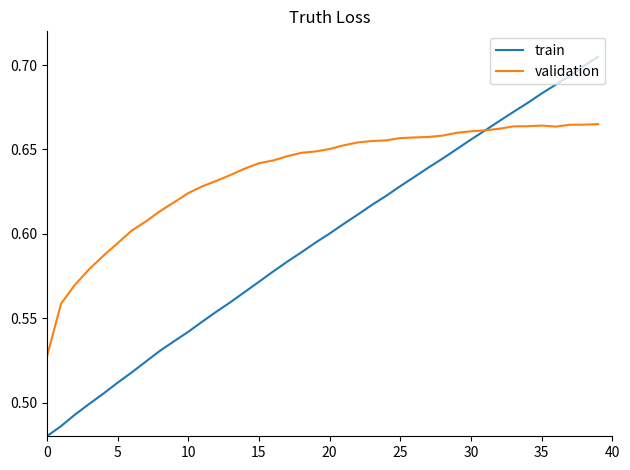

Which series has the largest range (max minus min)?

train